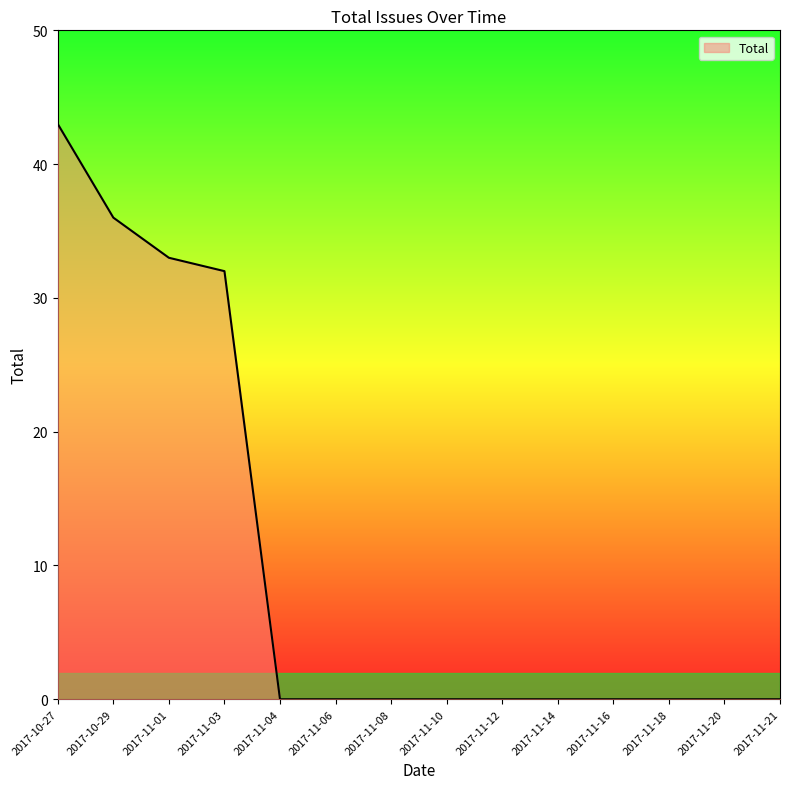

Reading right to left, extract all data points from this chart.

0	0	0	0	0	0	0	0	0	0	32	33	36	43